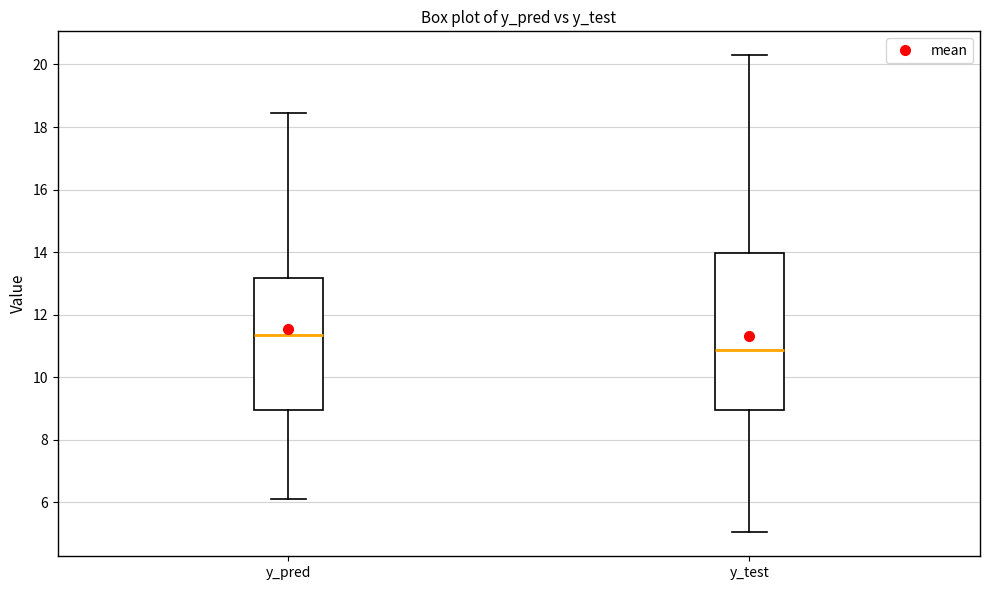

Which box is the tallest, from its lower edge to its upper edge?

y_test